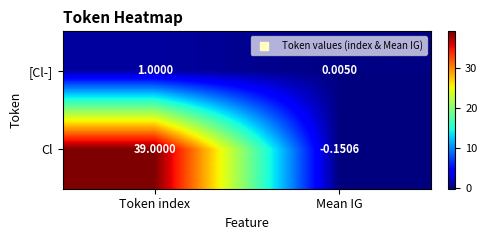

Where is Cl nearest to the value 19?

Mean IG